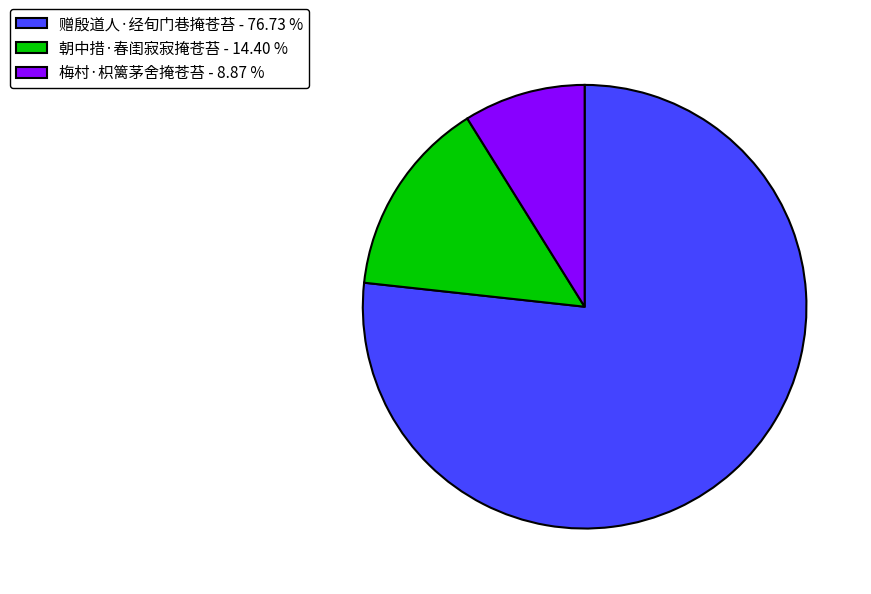

How many slices are in this pie chart?

3